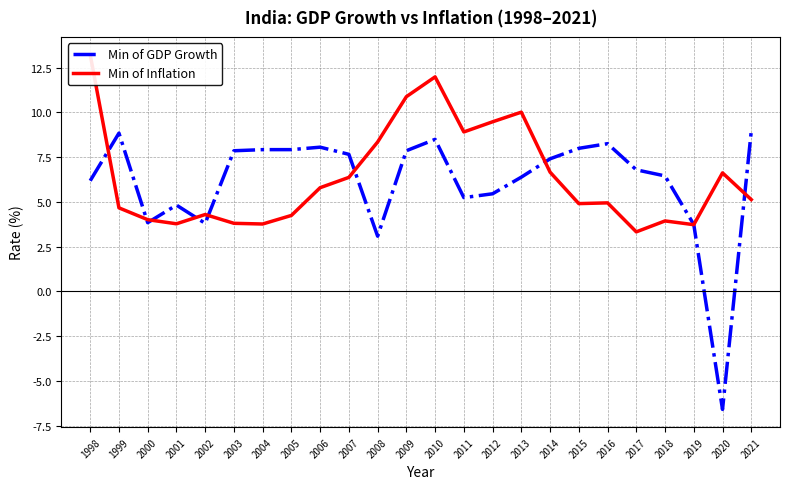

Which has a higher value, 2003 or 2009?

2009